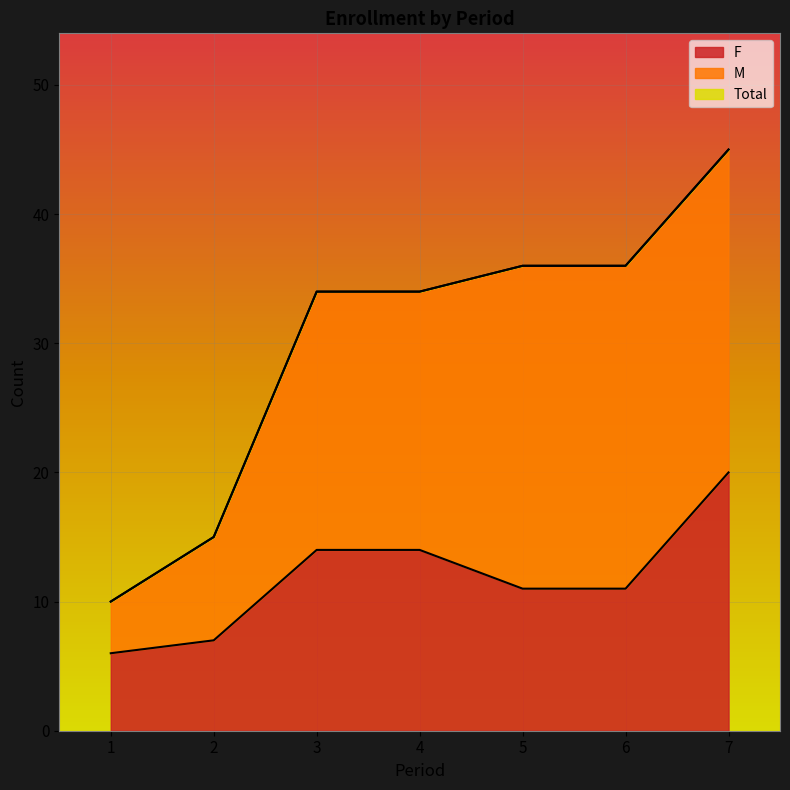

What is the smallest value displayed?

6